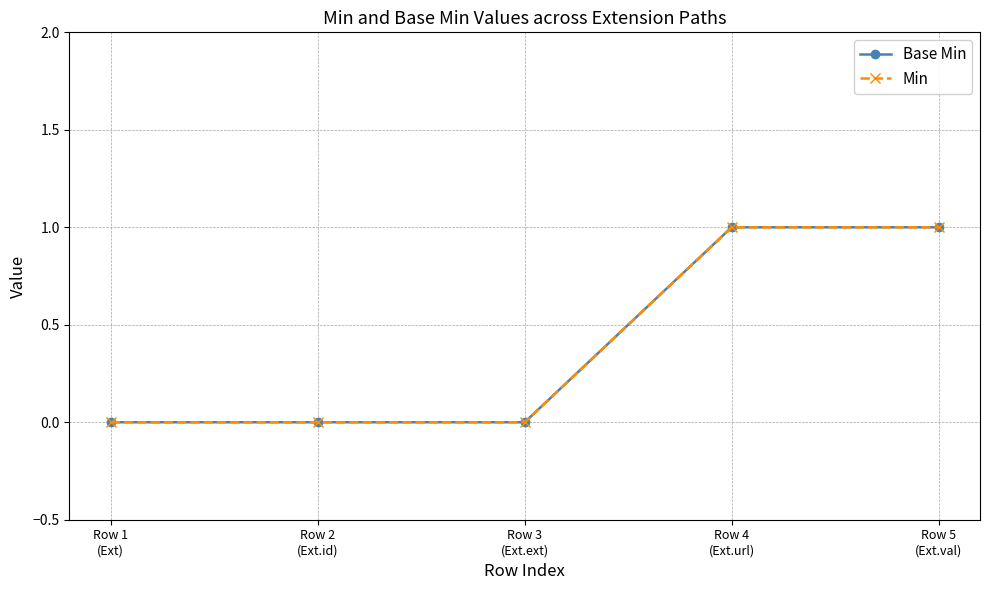

Is this an area chart (filled region under the line)?

No